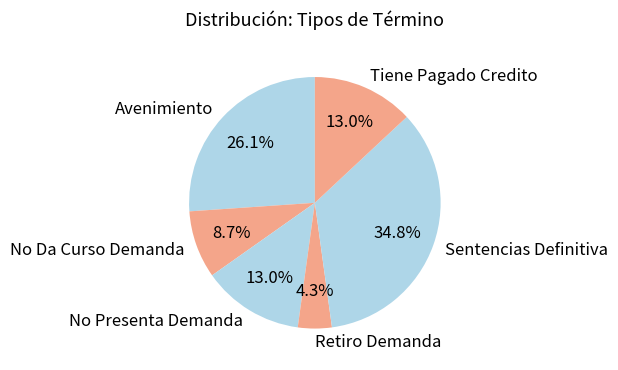

To the nearest percent, what percentage of the pie is Tiene Pagado Credito?

13%